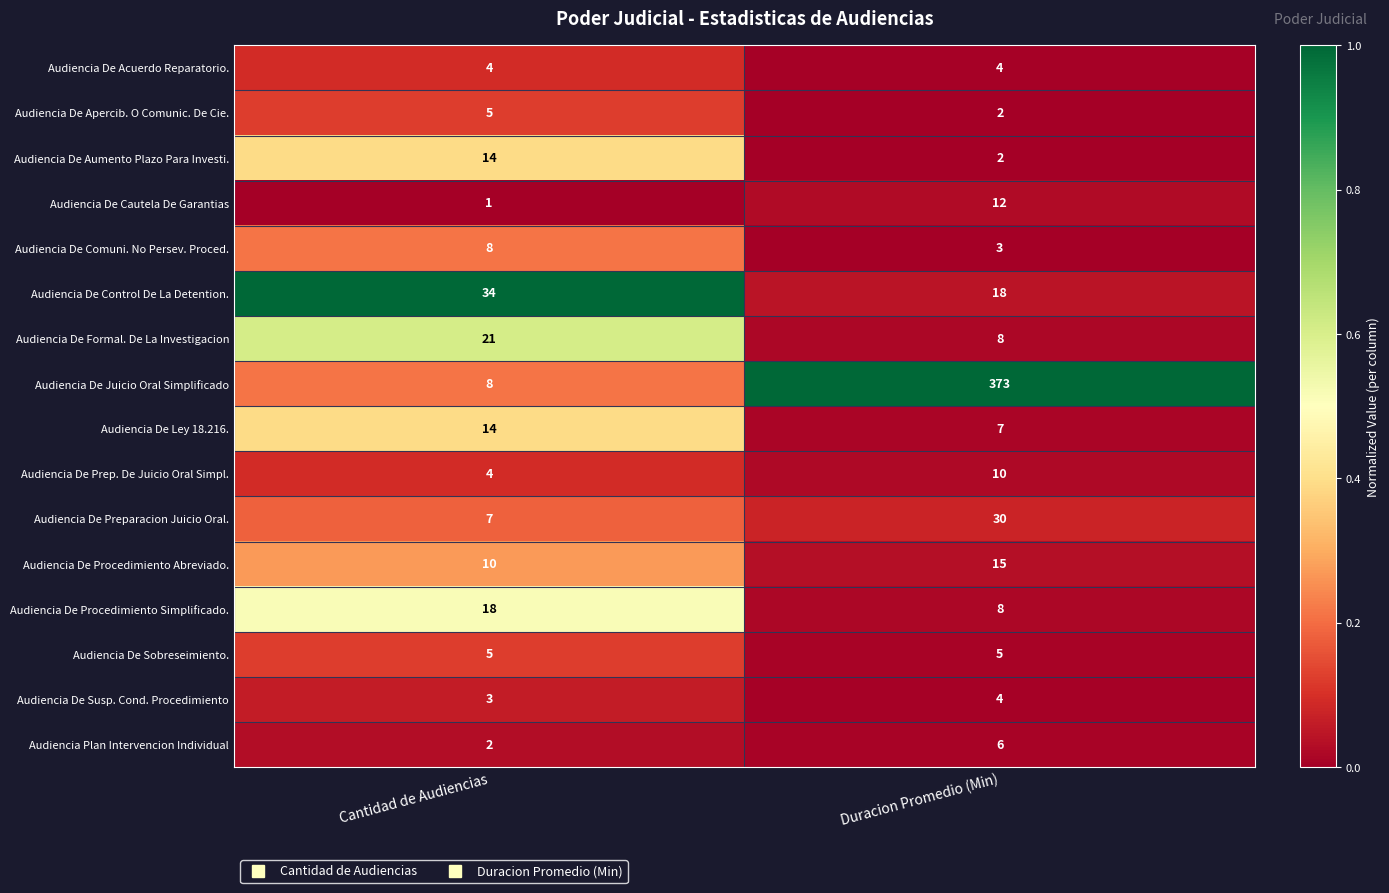

What is the lowest value of the Audiencia De Control De La Detention. series?

18